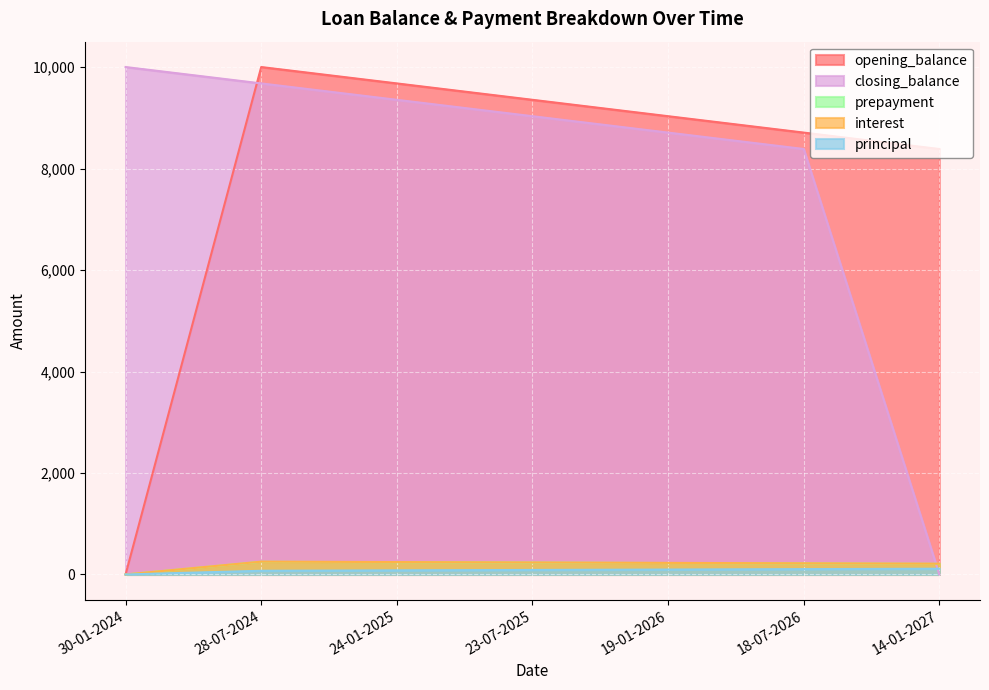

True or false: prepayment and interest intersect in this chart.

False